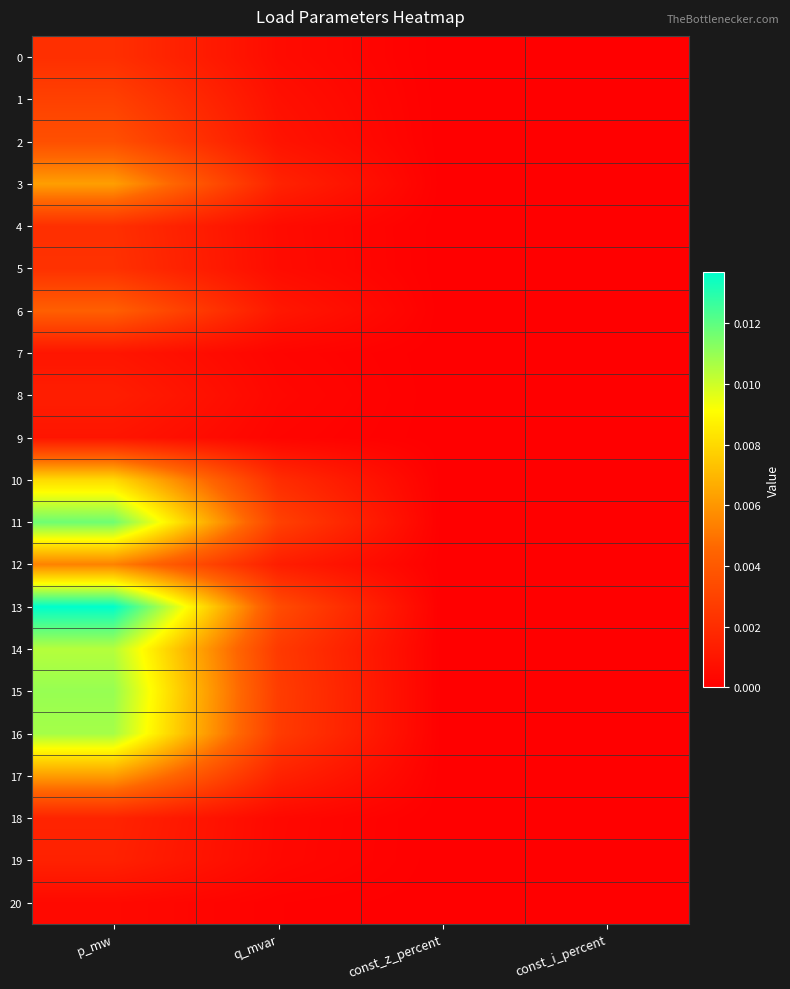

Which series has the largest total across all categories?

13